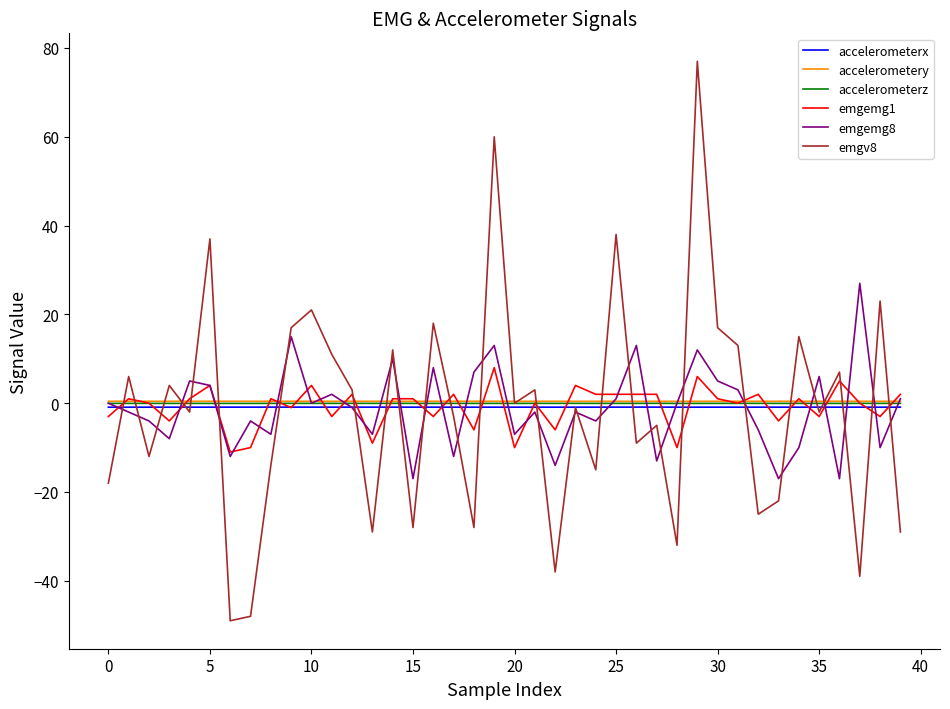

Which series has the largest range (max minus min)?

emgv8